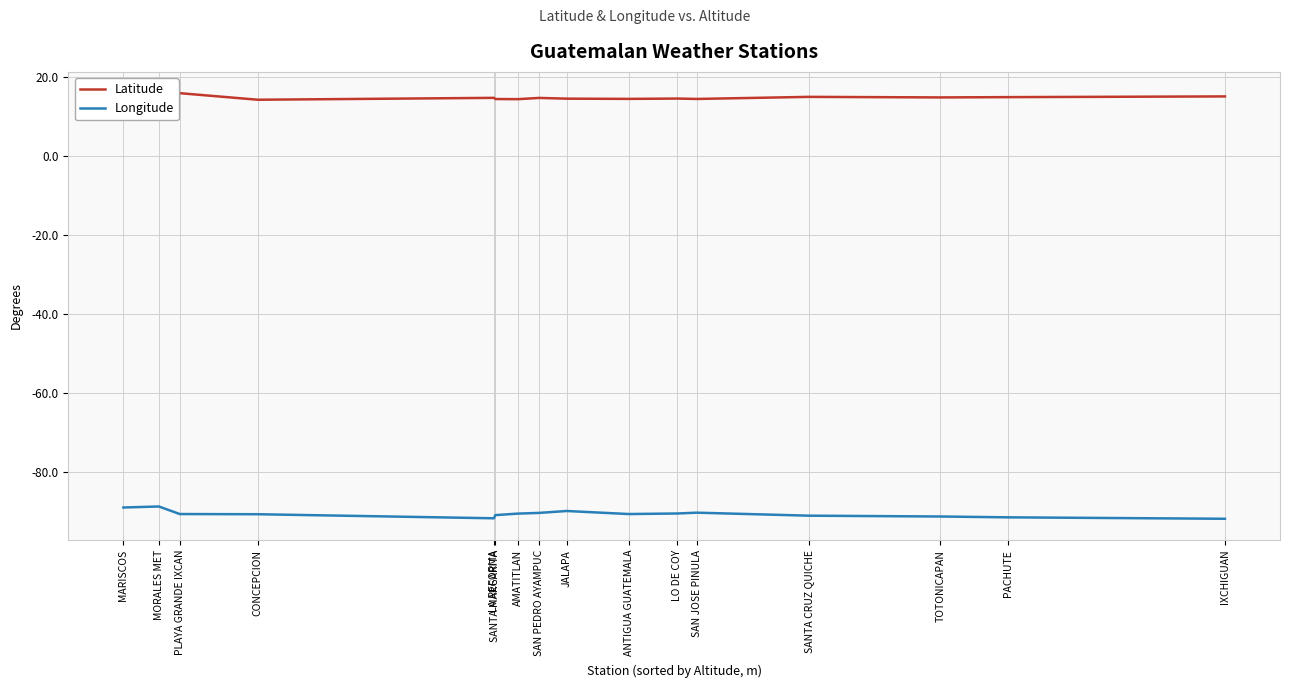

What is the spread (max minus min) of values at JALAPA?

104.6